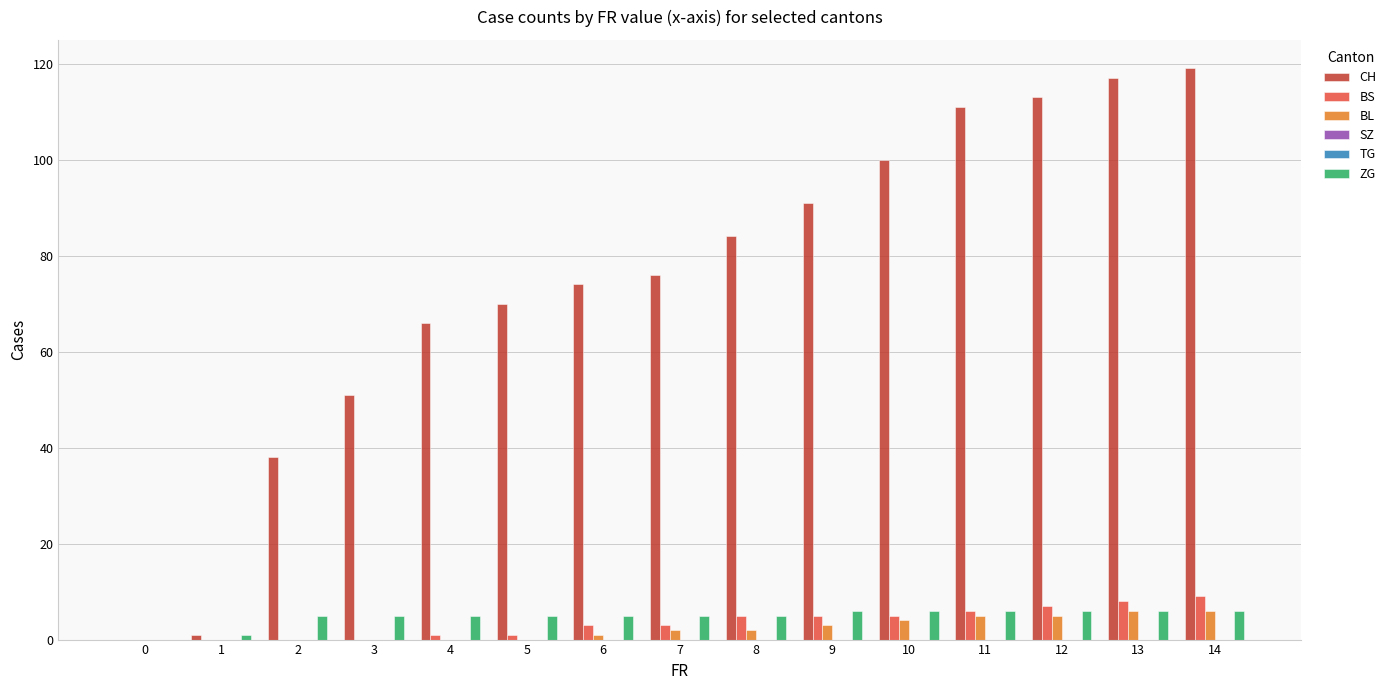

Read the ZG value at 2.

5